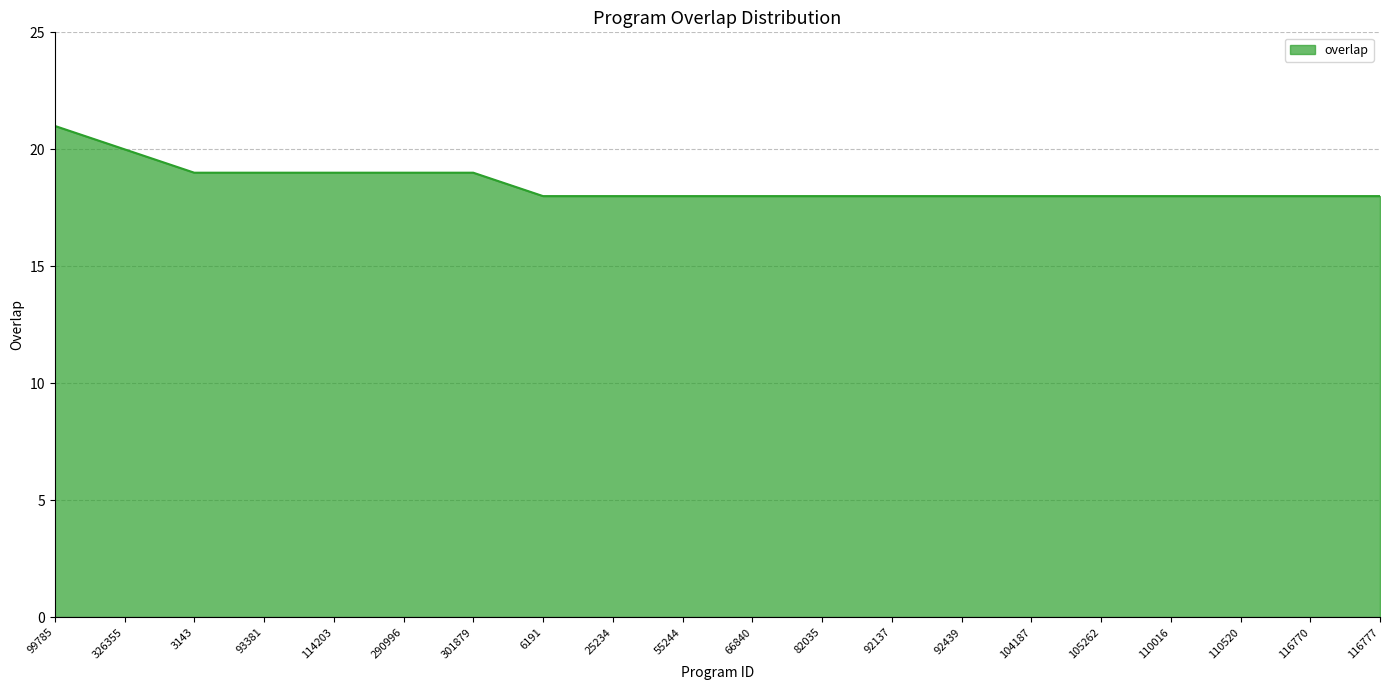

What position from the right is 110520?

3